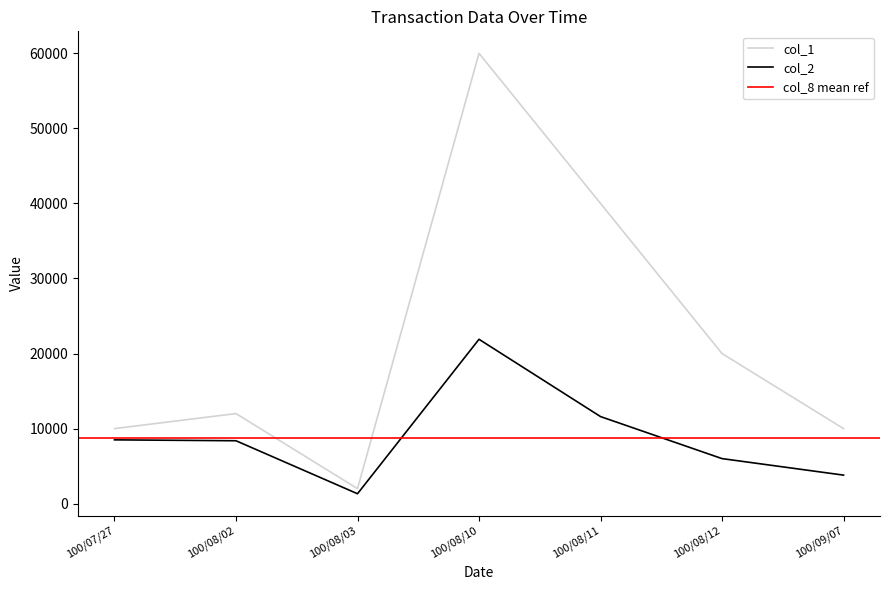

At which category is the sum across all series the highest?

100/08/10